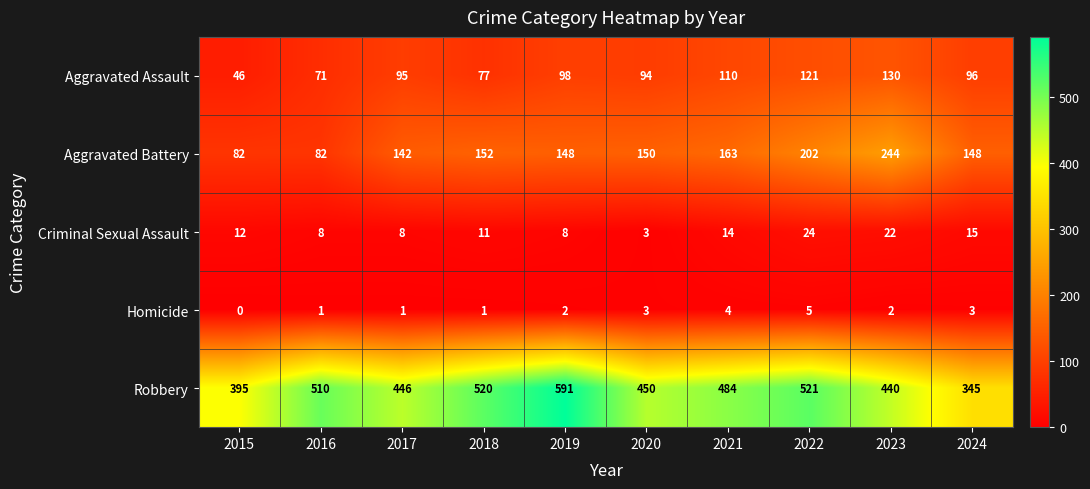

Which series has the widest spread of values?

Robbery